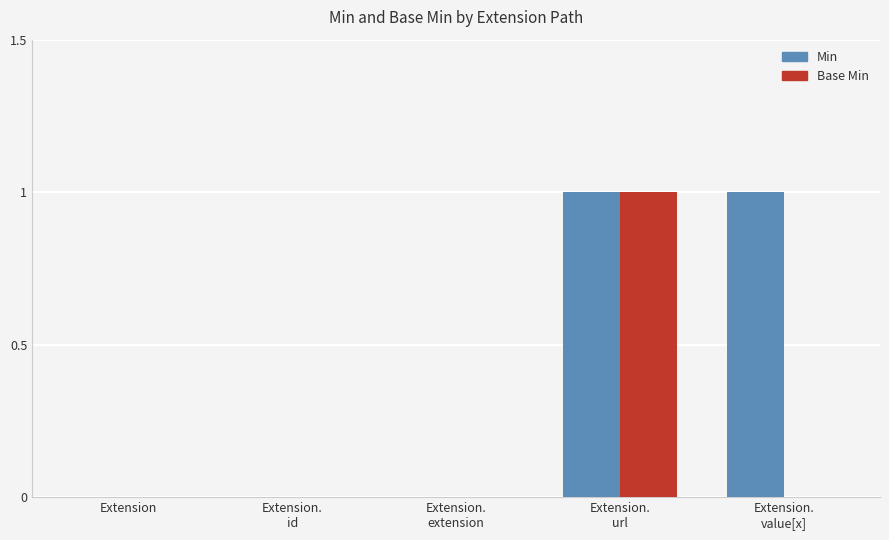

Is it true that Min equals 0 at Extension?

True